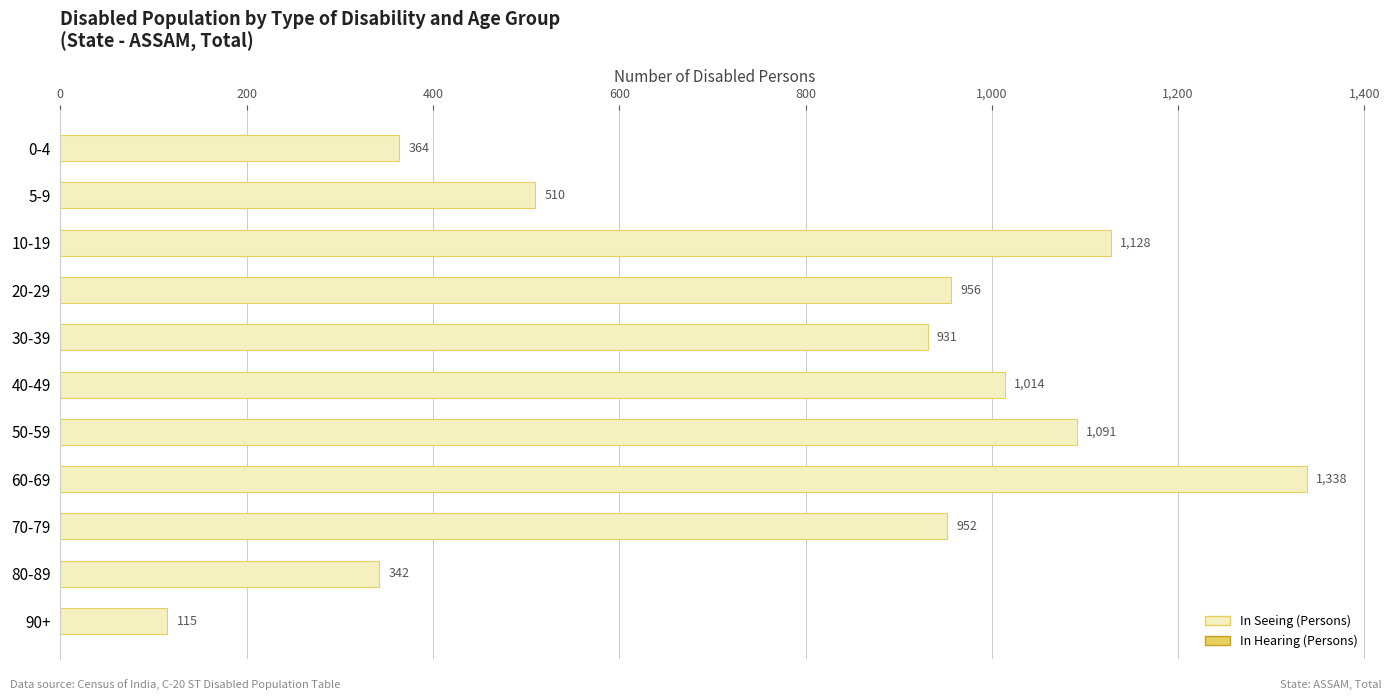

List the labels in order of value, smallest first.

90+, 80-89, 0-4, 5-9, 30-39, 70-79, 20-29, 40-49, 50-59, 10-19, 60-69